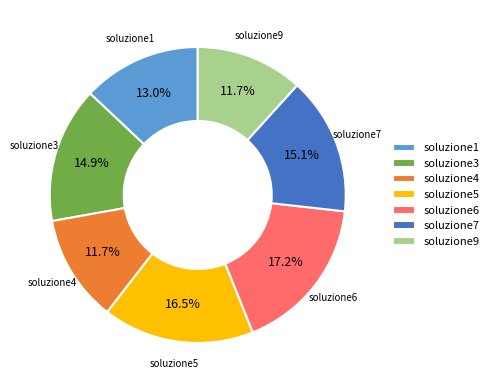

What is the largest slice in the pie chart?

soluzione6